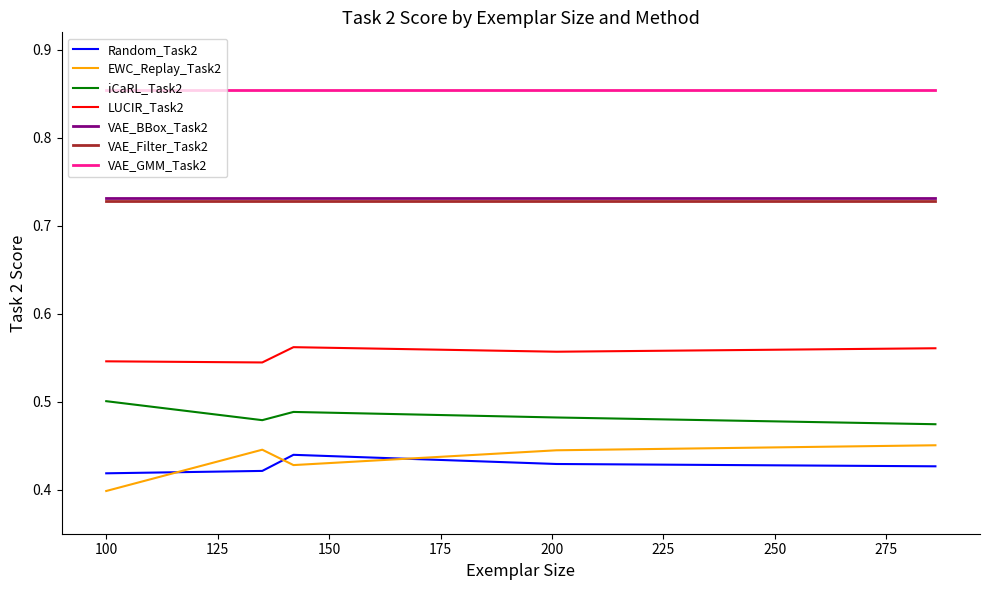

What are all the series names shown in the legend?

Random_Task2, EWC_Replay_Task2, iCaRL_Task2, LUCIR_Task2, VAE_BBox_Task2, VAE_Filter_Task2, VAE_GMM_Task2